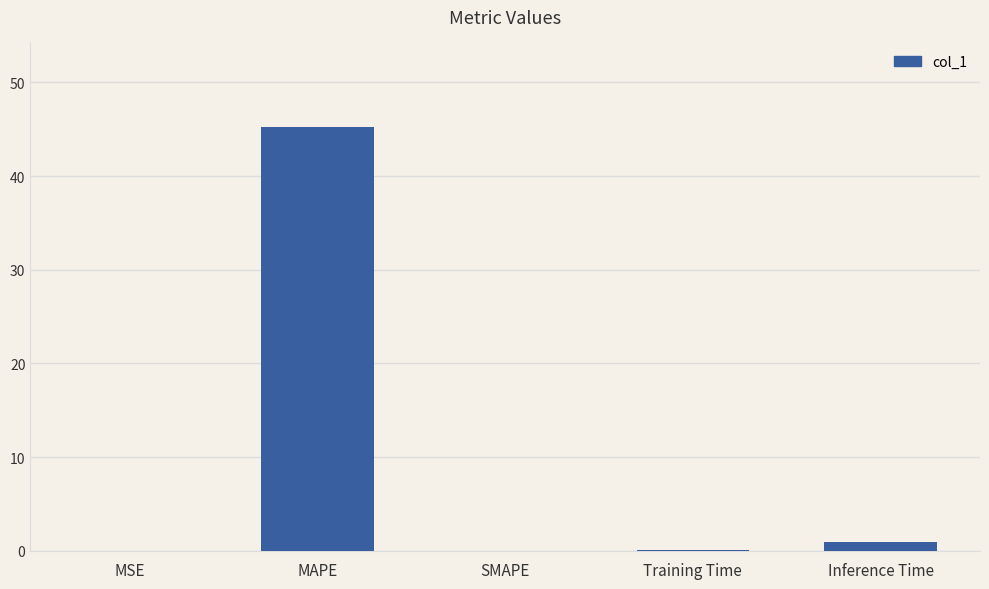

The chart shows a value of 0.0 at MSE. True or false?

True